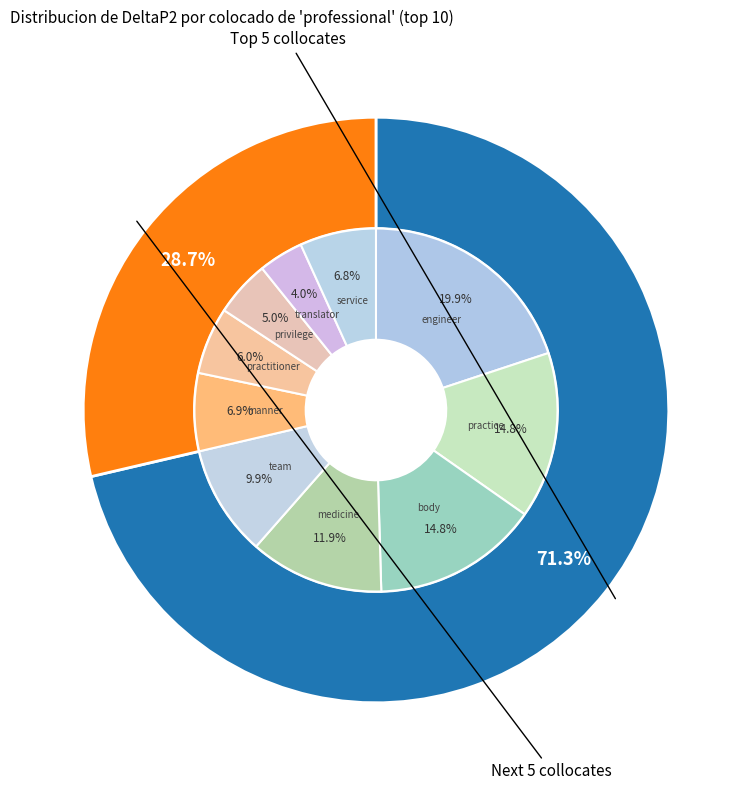

To the nearest percent, what portion does manner represent?

7%